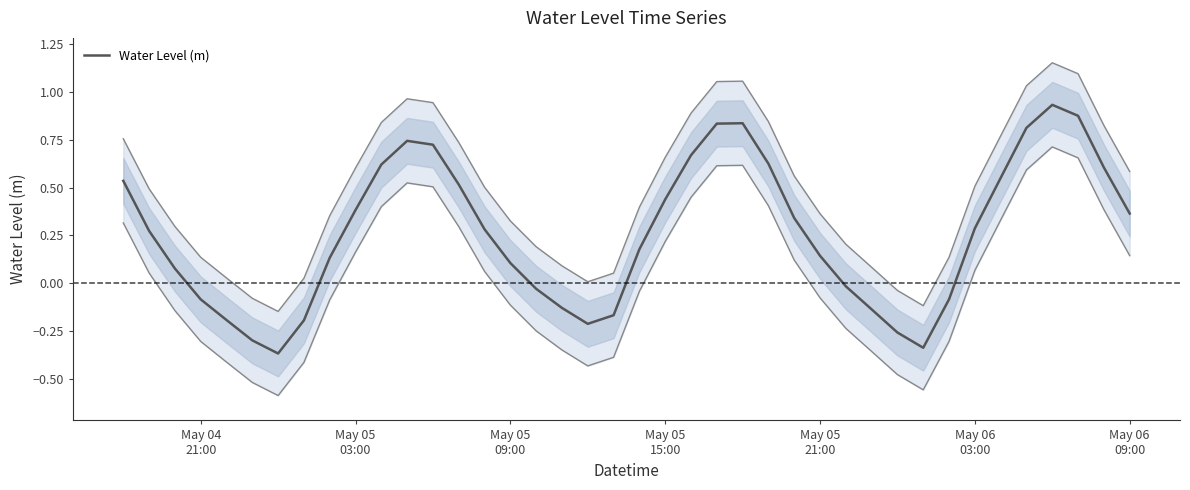

What is the smallest value displayed?

-0.4